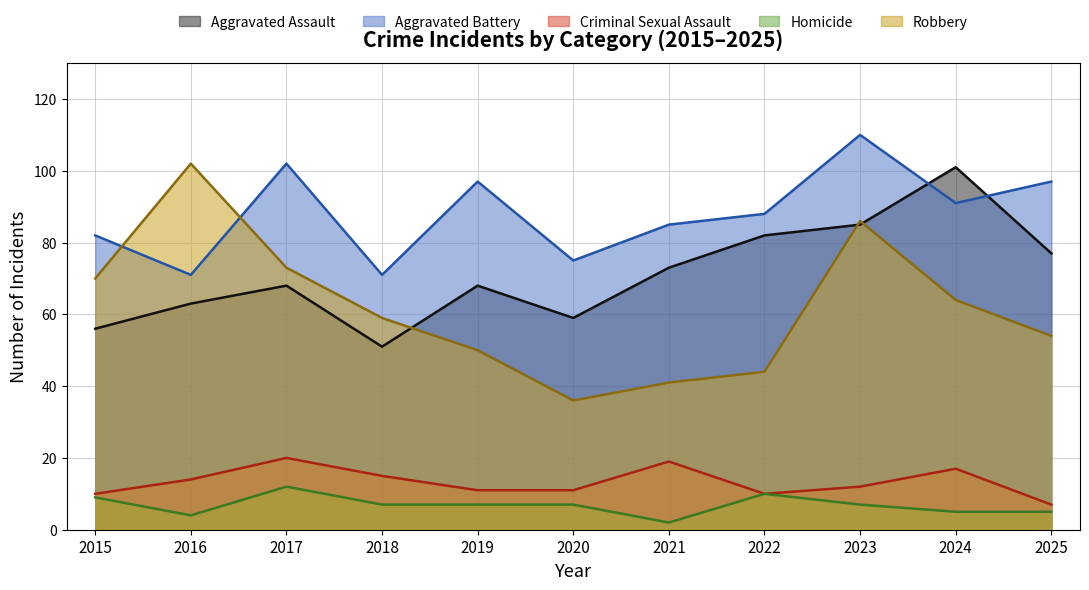

What is the difference between the second highest and second lowest values in the Robbery series?

45